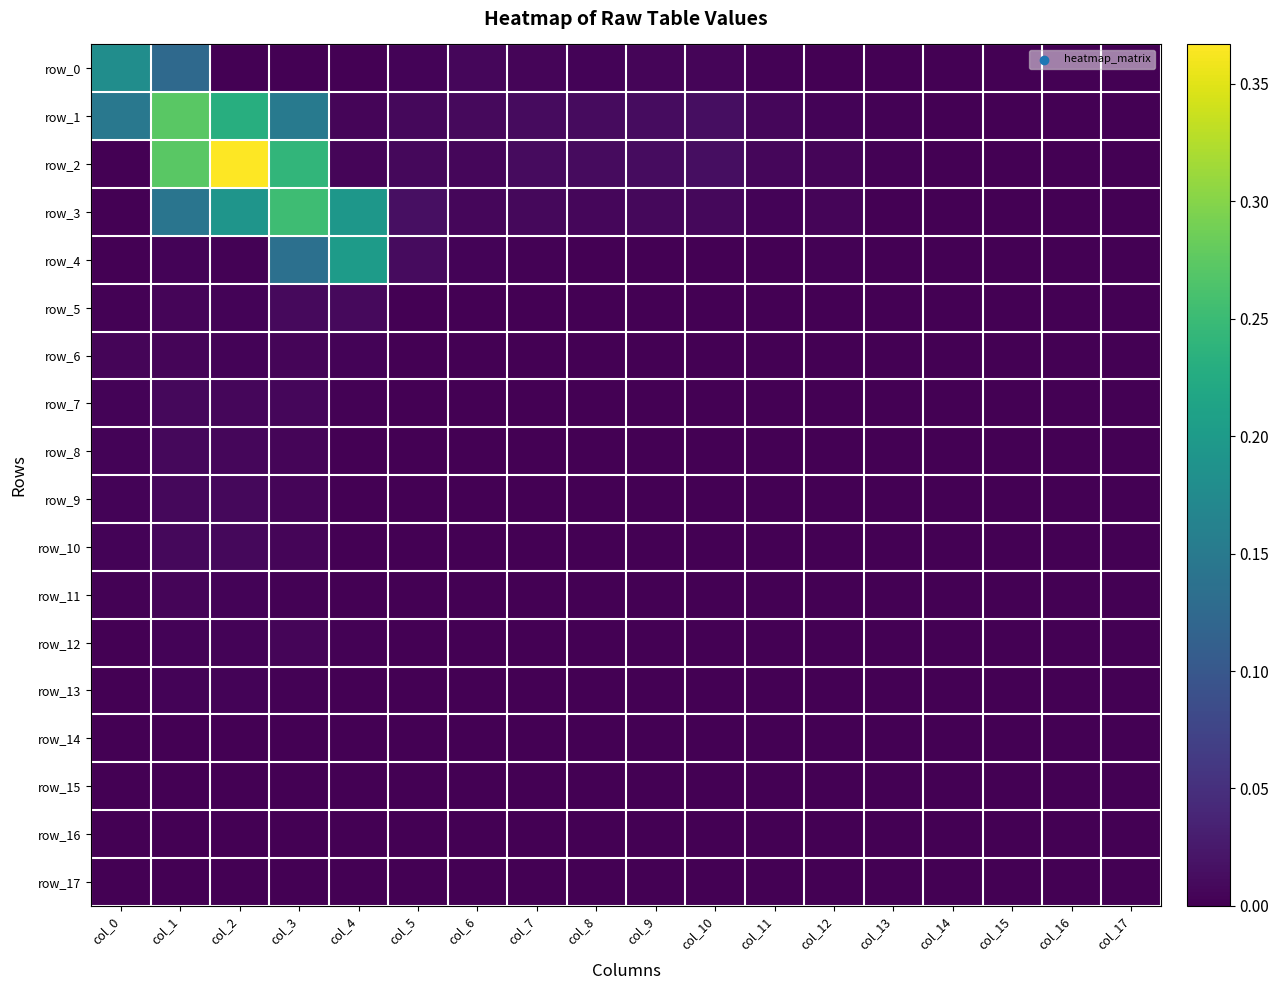

How many categories are shown in the chart?

18